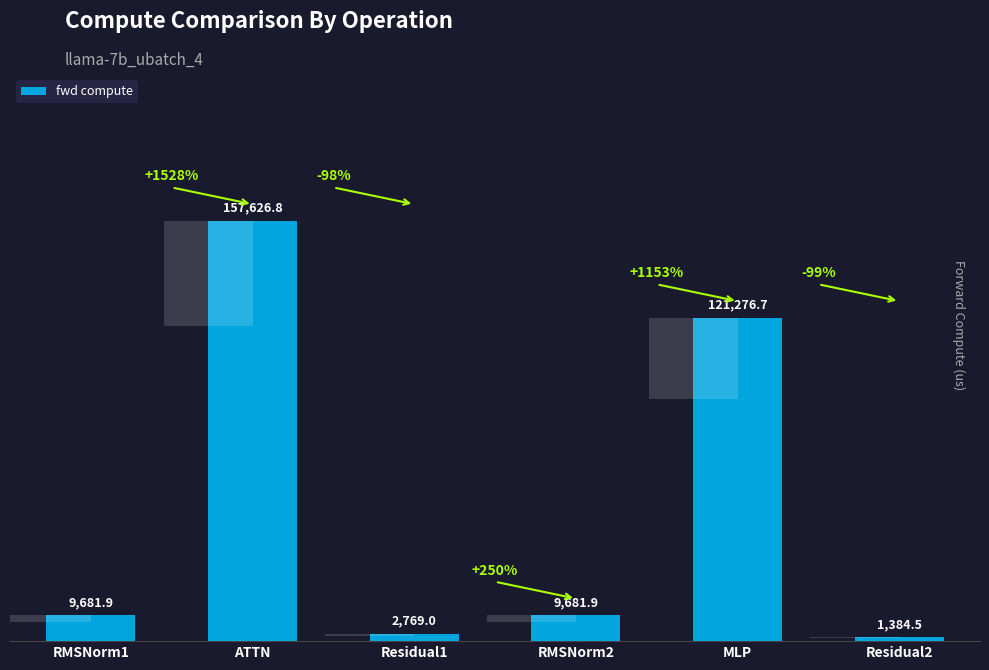

Reading left to right, what are all the values shown in this chart?

RMSNorm1=9681.9	ATTN=157626.8	Residual1=2769.0	RMSNorm2=9681.9	MLP=121276.7	Residual2=1384.5